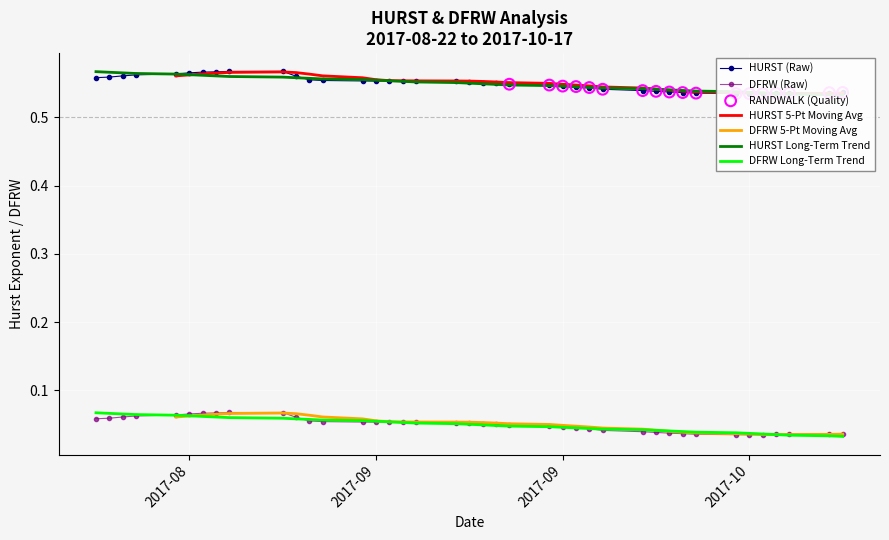

Which series reaches the minimum Y coordinate?

dfrw